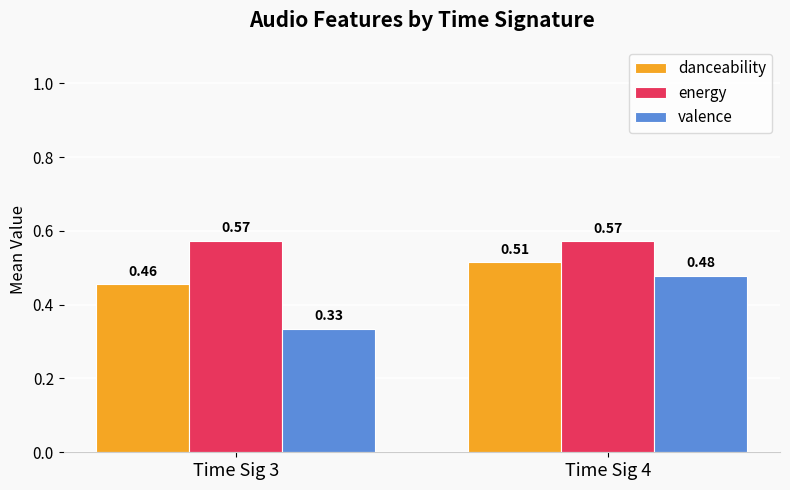

At which category is the sum across all series the highest?

Time Sig 4